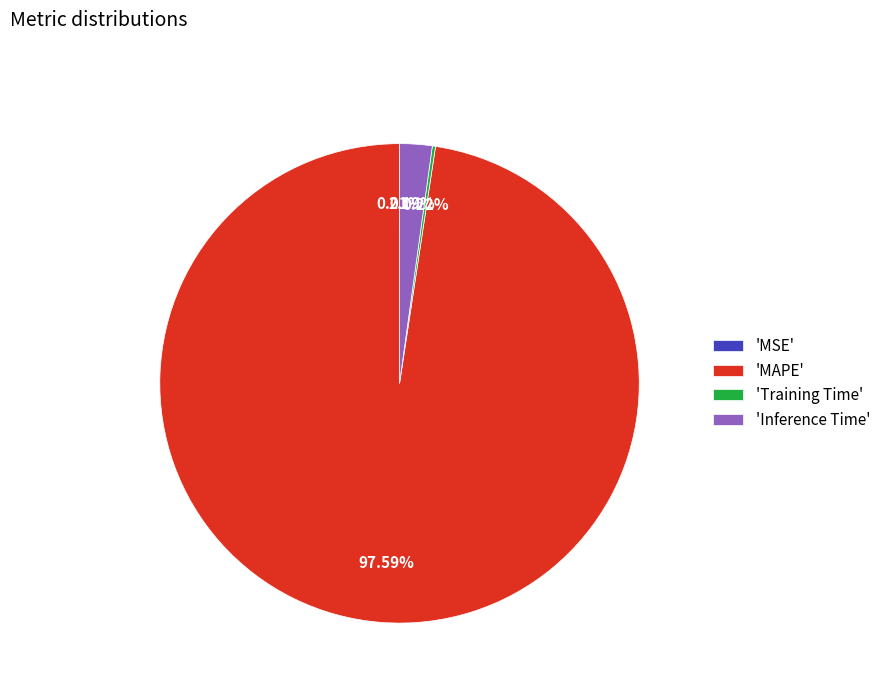

Which slice is the largest?

'MAPE'